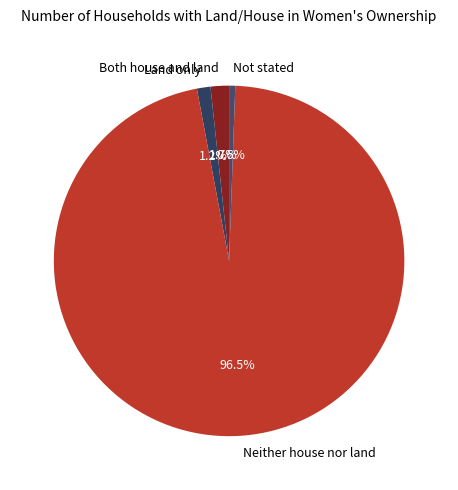

What is the majority slice?

Neither house nor land